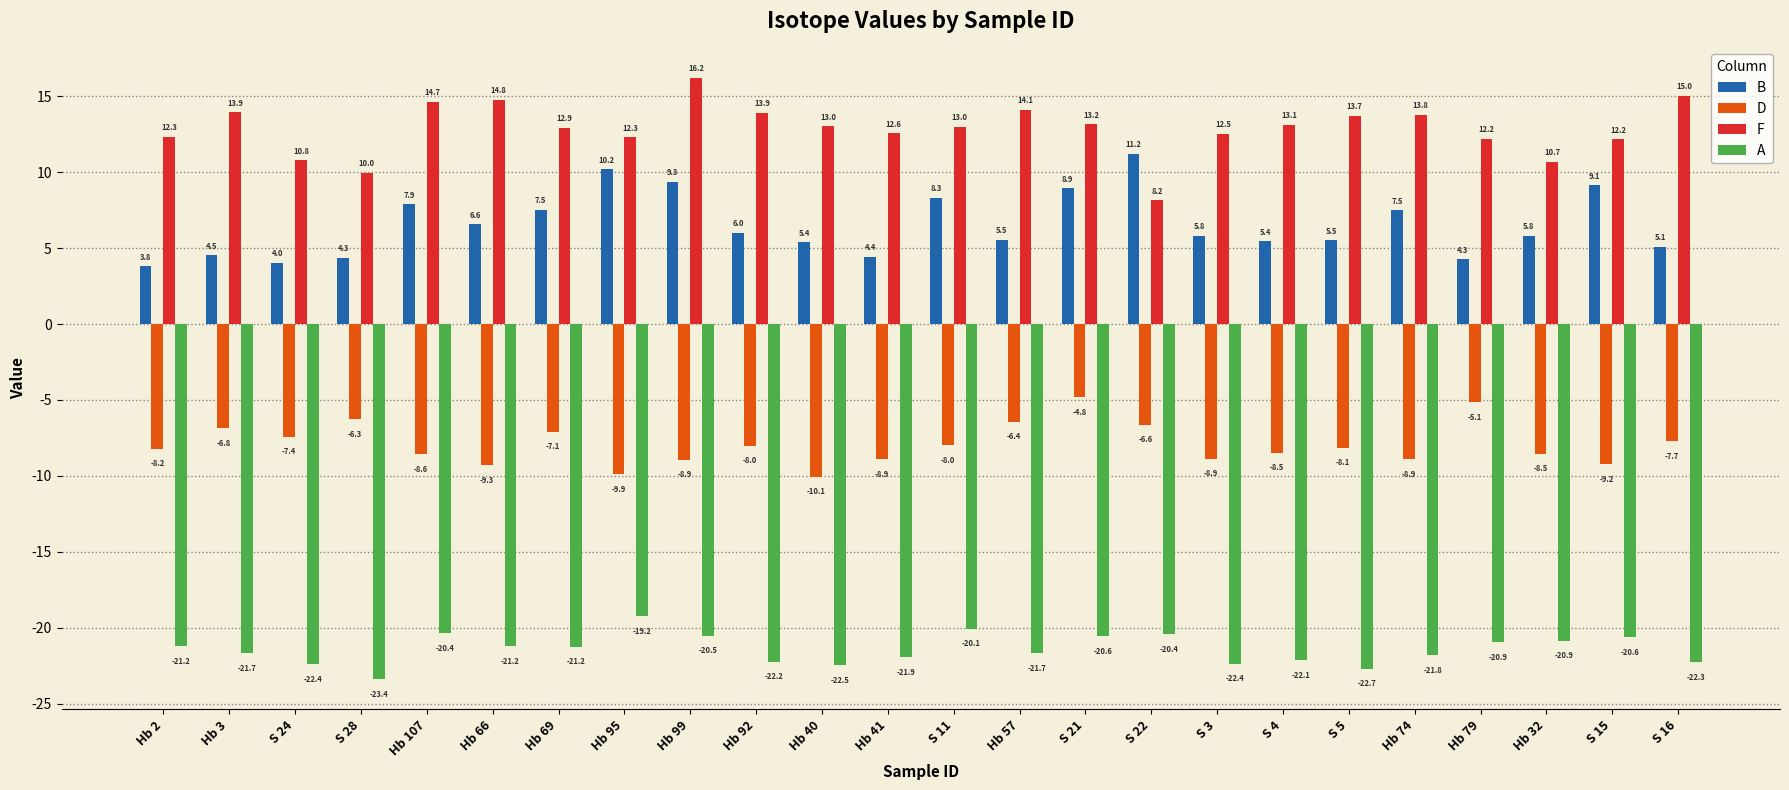

How many series are shown in this chart?

4